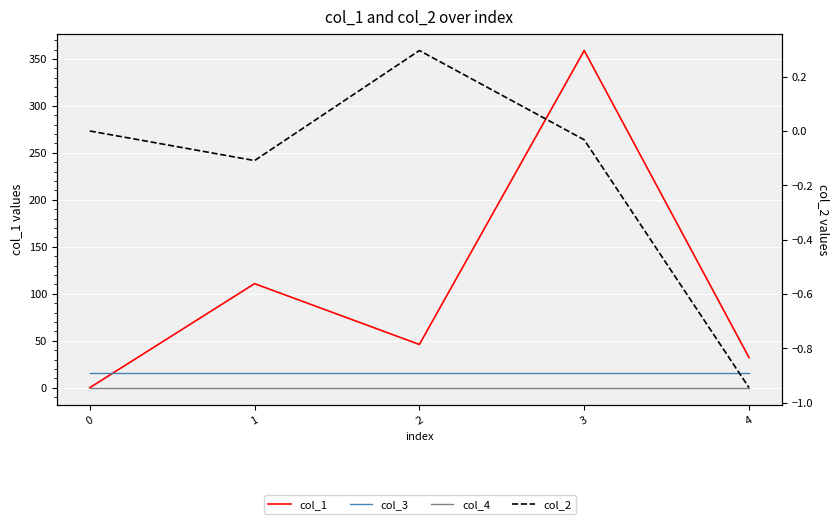

What is the average value of the col_2 series?

-0.2